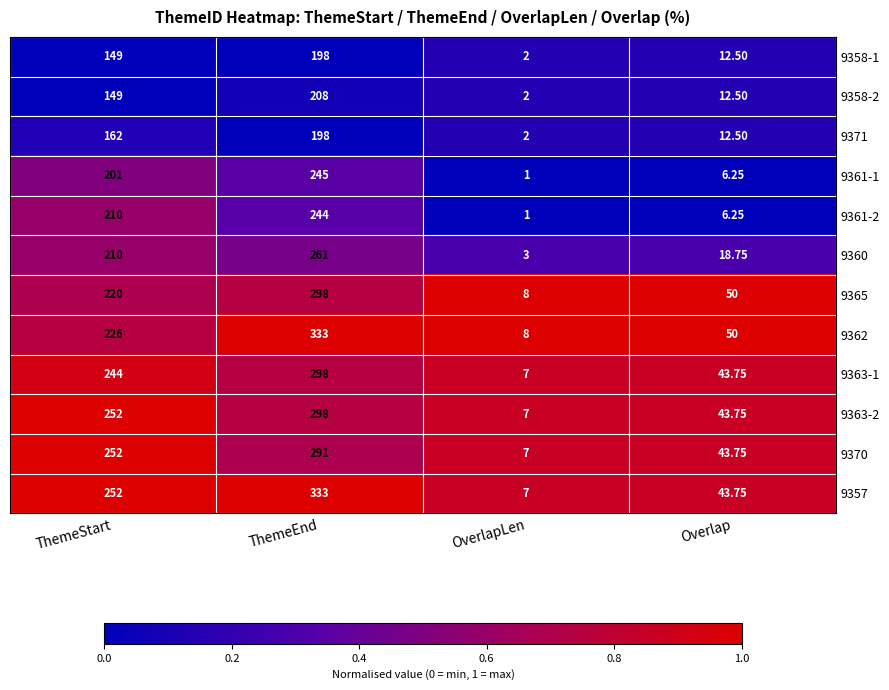

At which label is 9358-2 closest to 105?

ThemeStart